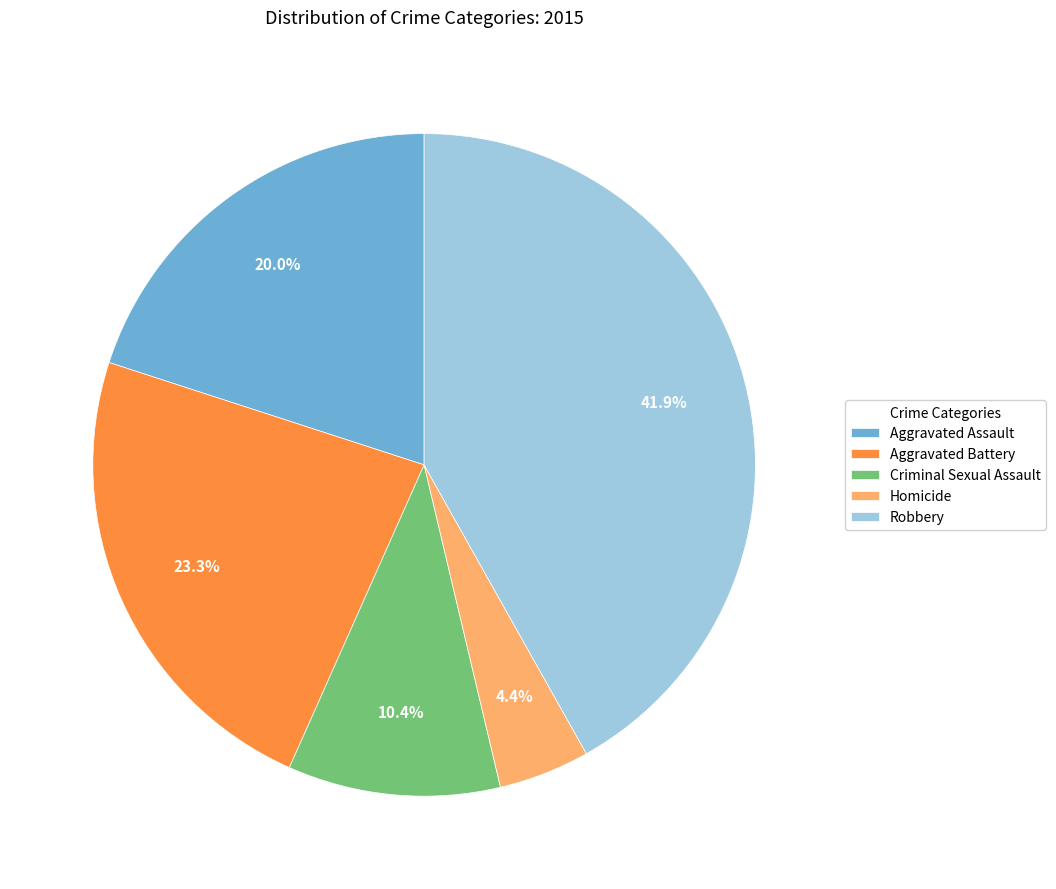

The Robbery slice represents 32% of the pie. True or false?

False